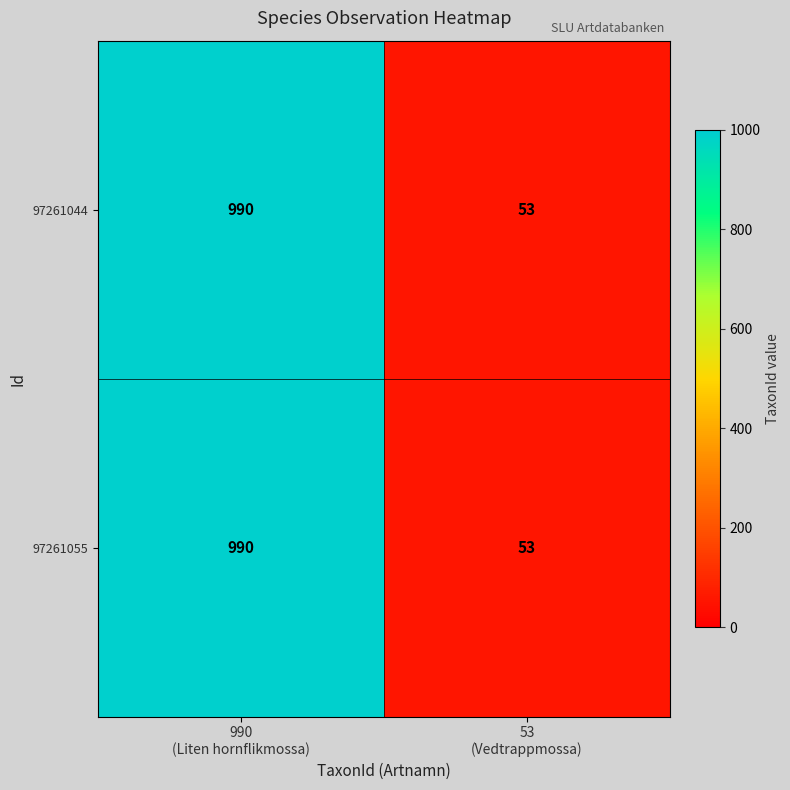

What is the sum of all 97261044 values?

1043